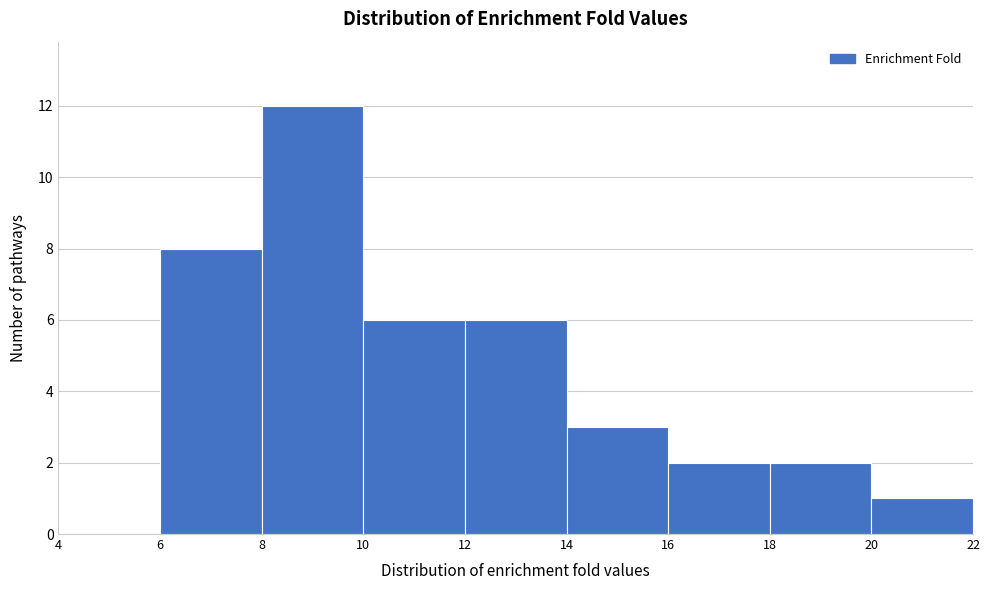

Reading left to right, list every bar in this chart as the range it spans on the x-axis followed by its height. The values are not printed on the chart, so give them approximately, as read against the axis.

4 to 6: 0
6 to 8: 8
8 to 10: 12
10 to 12: 6
12 to 14: 6
14 to 16: 3
16 to 18: 2
18 to 20: 2
20 to 22: 1